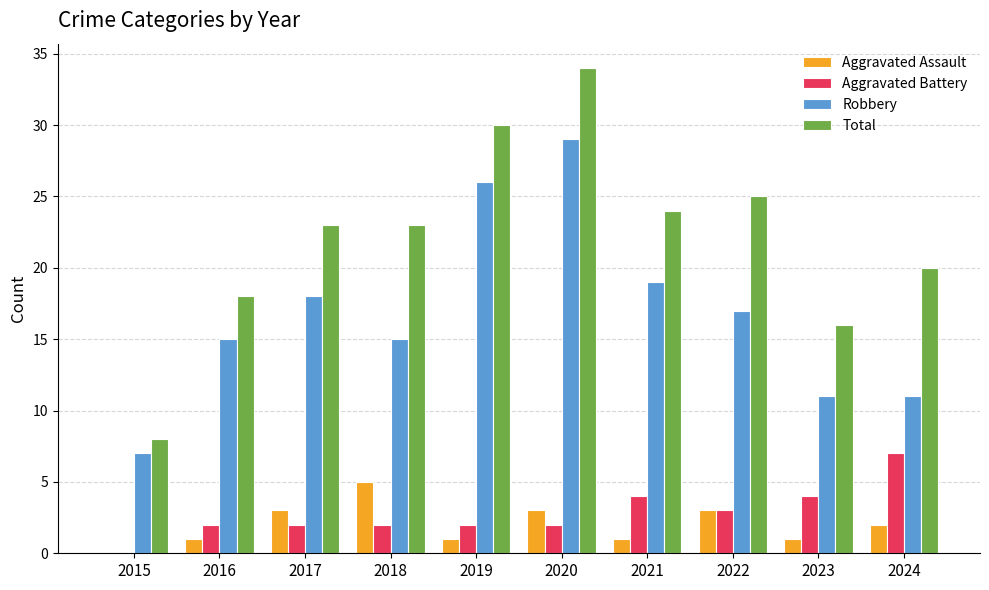

At which category does the chart reach its peak across all series?

2020